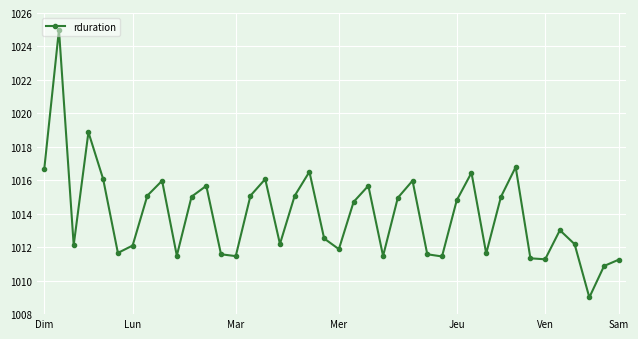

How many interior local valleys (lower than both neighbors) does the data have?

11